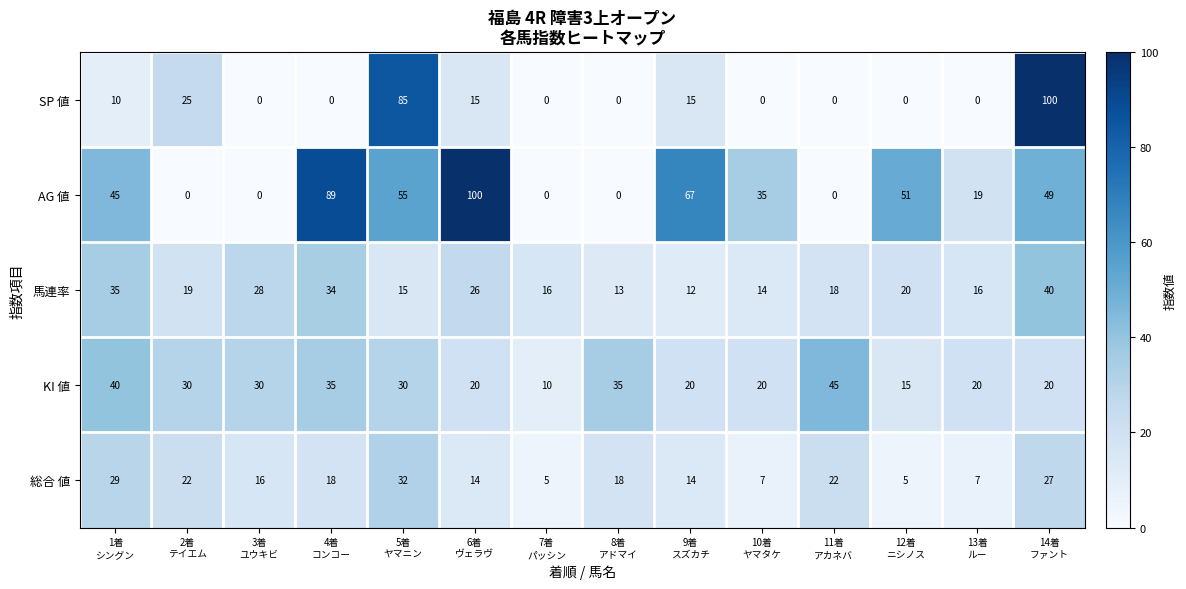

What is the maximum value shown in the chart?

100